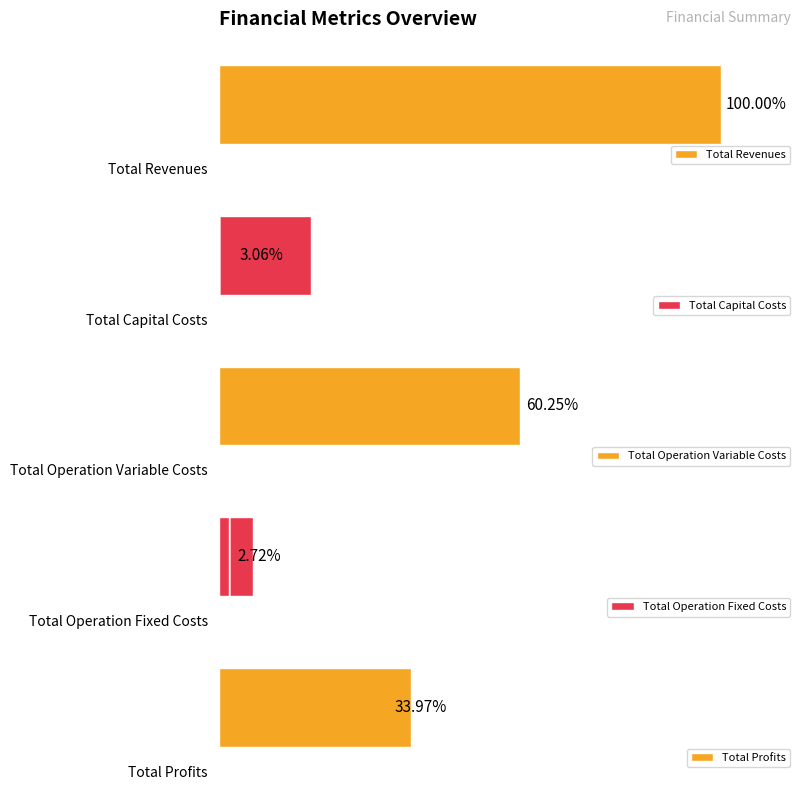

What is the value of the Total Revenues bar at the 3rd from the left?

0.6